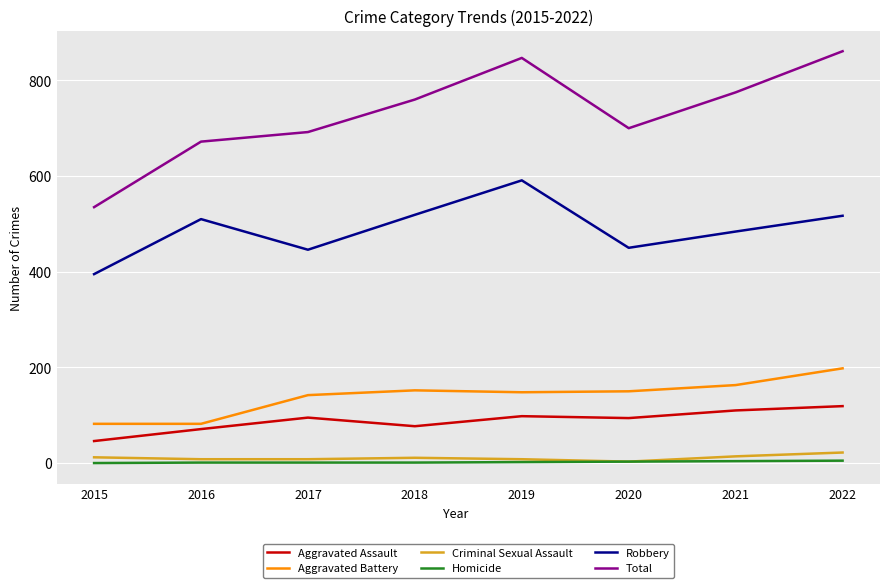

True or false: Criminal Sexual Assault and Aggravated Assault cross at least once.

False